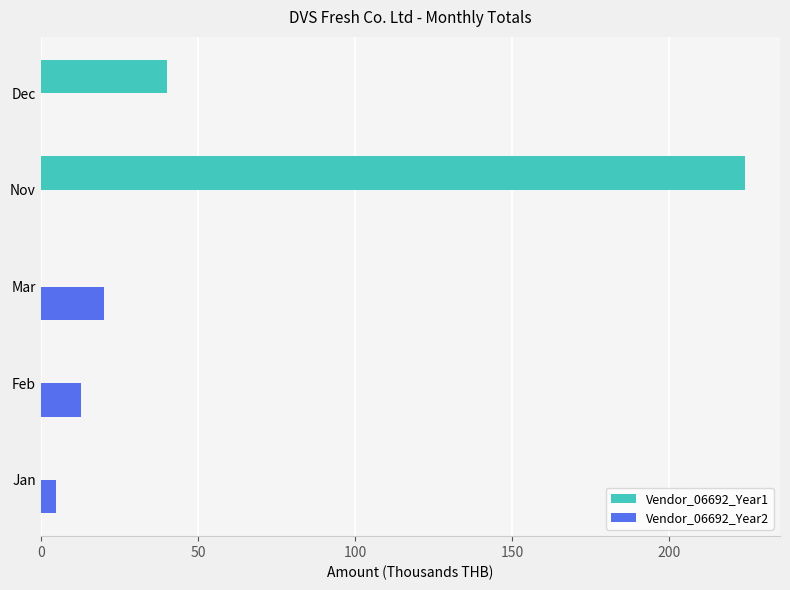

What is the total value across all series at Feb?

12.9